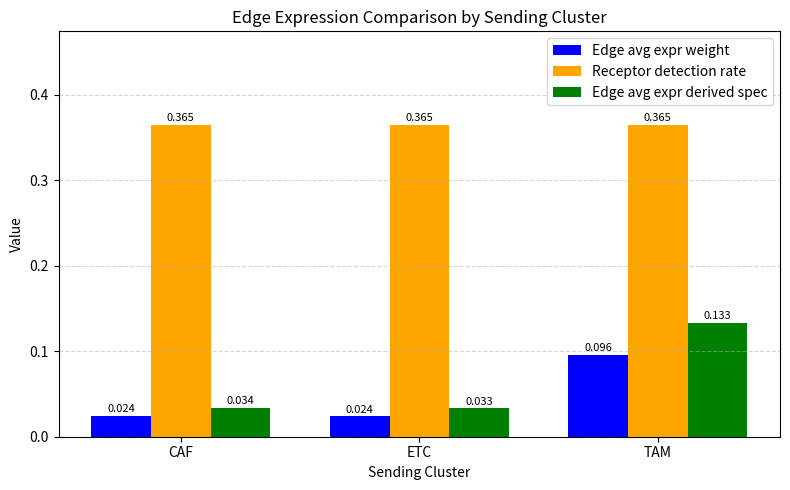

How many bars are there in total?

9